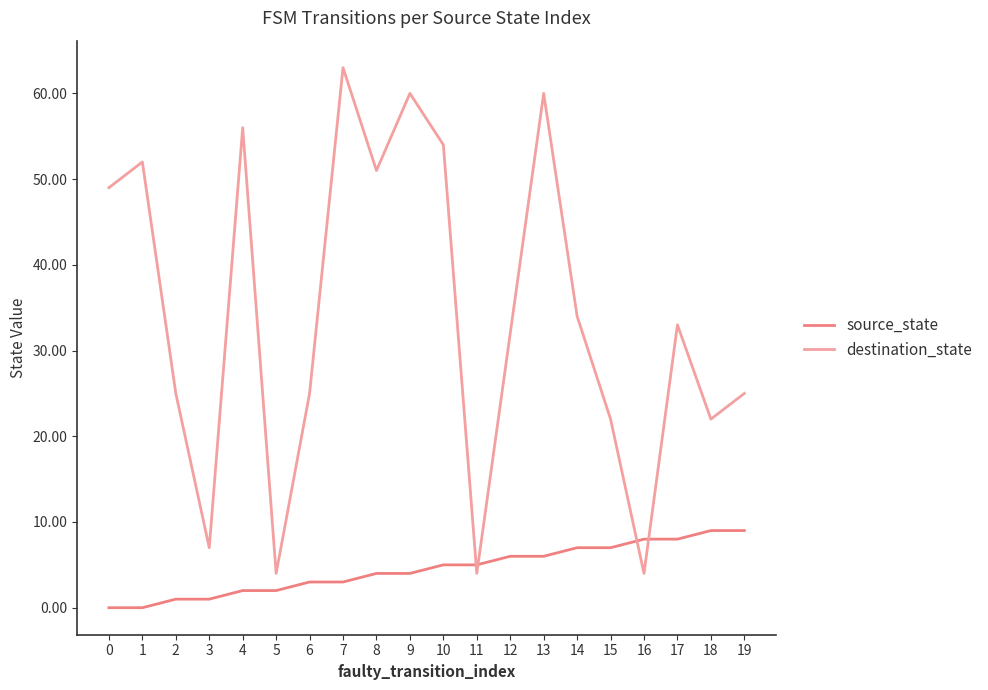

In destination_state, how many points are higher than both neighbors (excluding endpoints)?

6